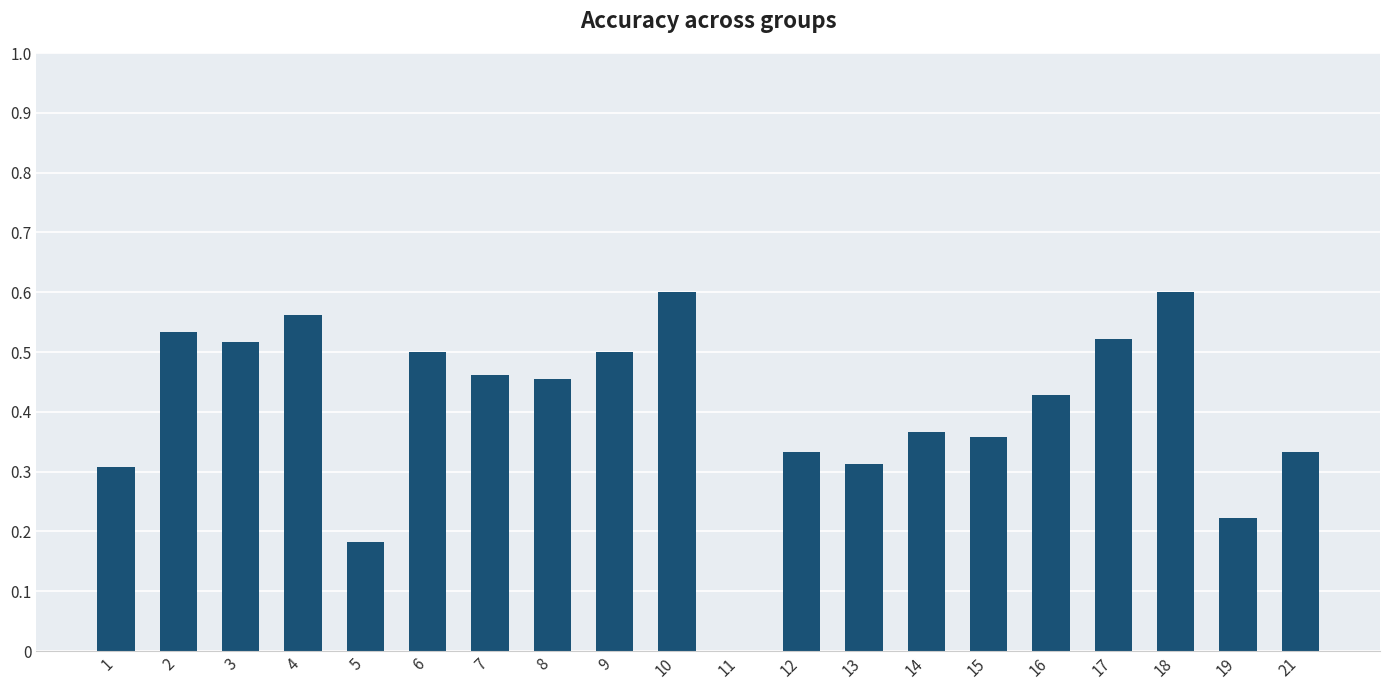

The chart shows a value of 0.6 at 10. True or false?

True